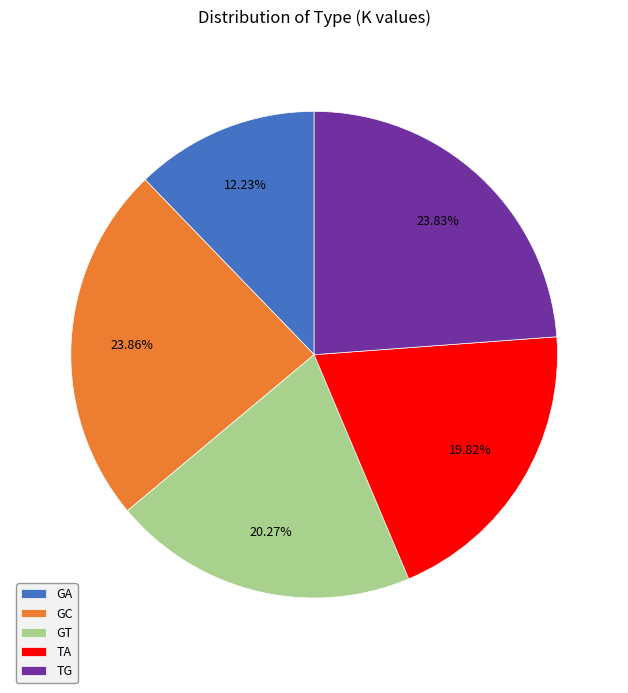

True or false: TG accounts for 24% of the total.

True